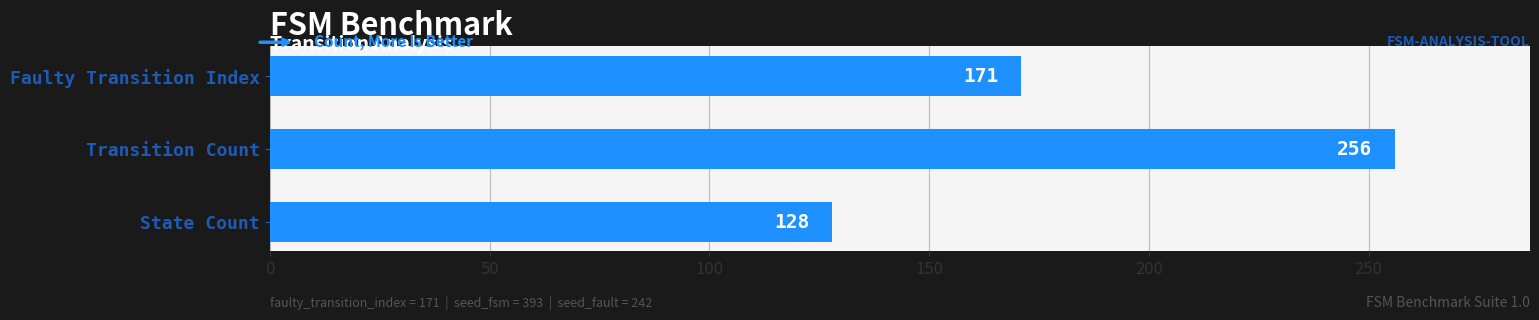

The chart shows a value of 437 at Transition Count. True or false?

False